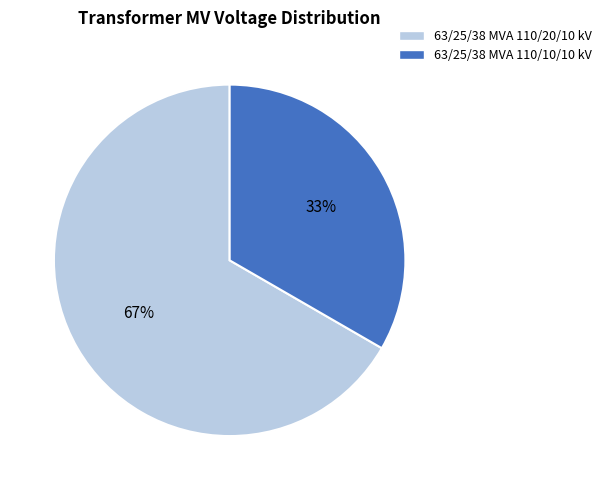

What percentage is the 63/25/38 MVA 110/20/10 kV slice, to the nearest percent?

67%